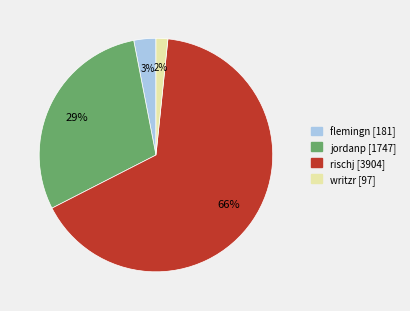

Combined, do rischj and flemingn account for over 50%?

Yes